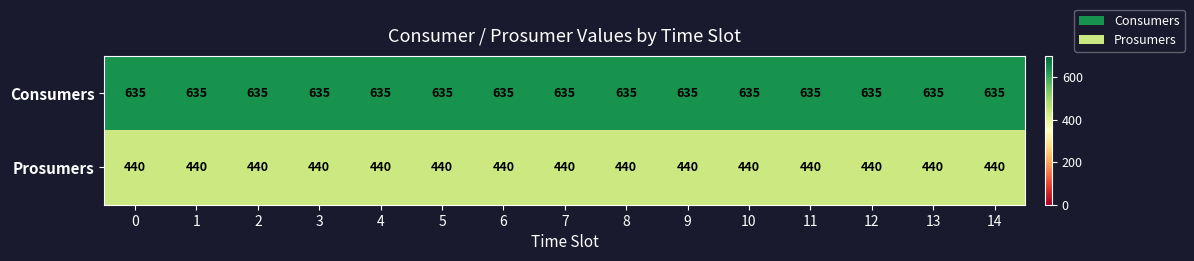

At how many categories does at least one series exceed 625?

15